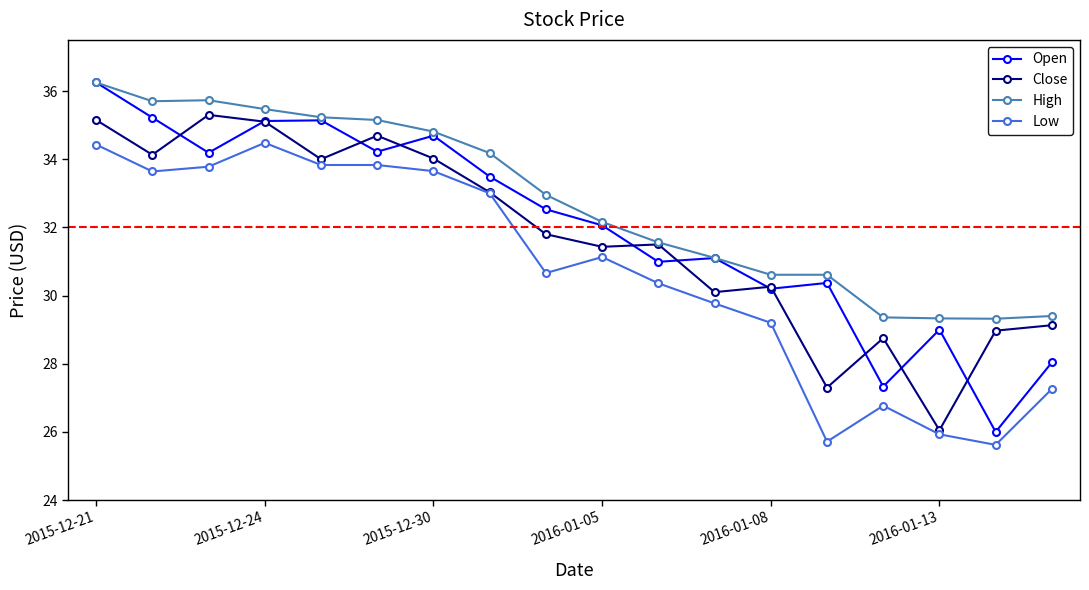

True or false: Close has more than 1 interior local peaks.

True